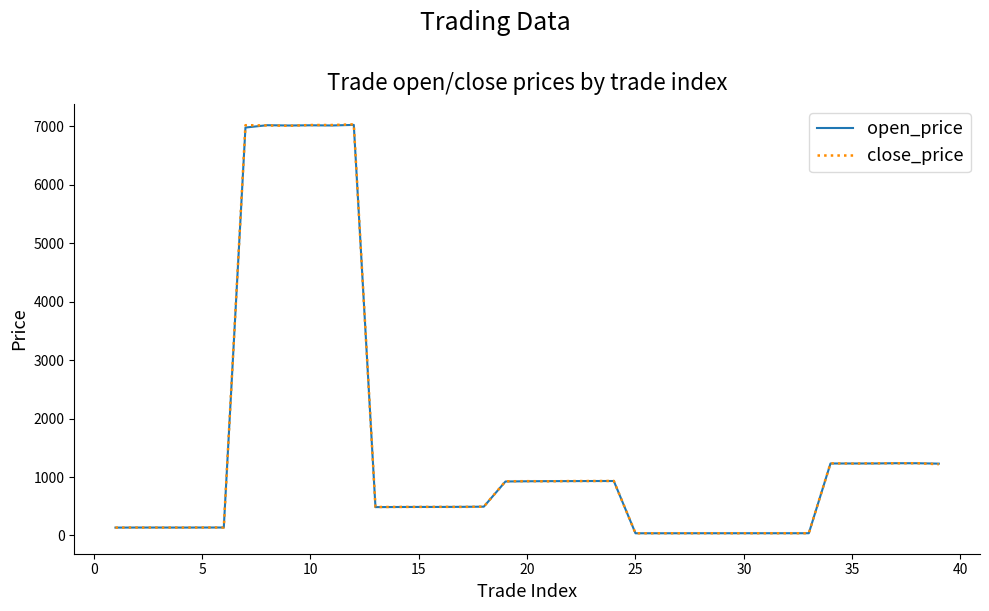

What are all the series names shown in the legend?

open_price, close_price